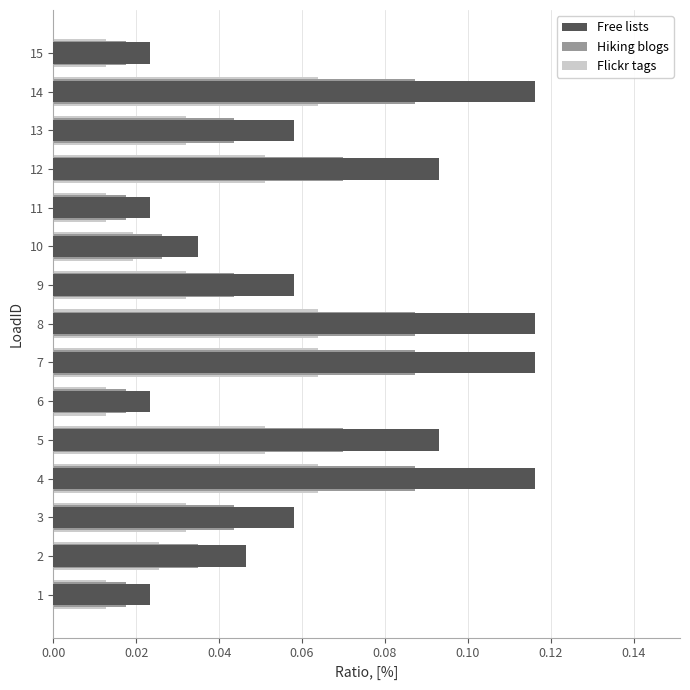

Is it true that Hiking blogs equals 0.0 at 10?

False